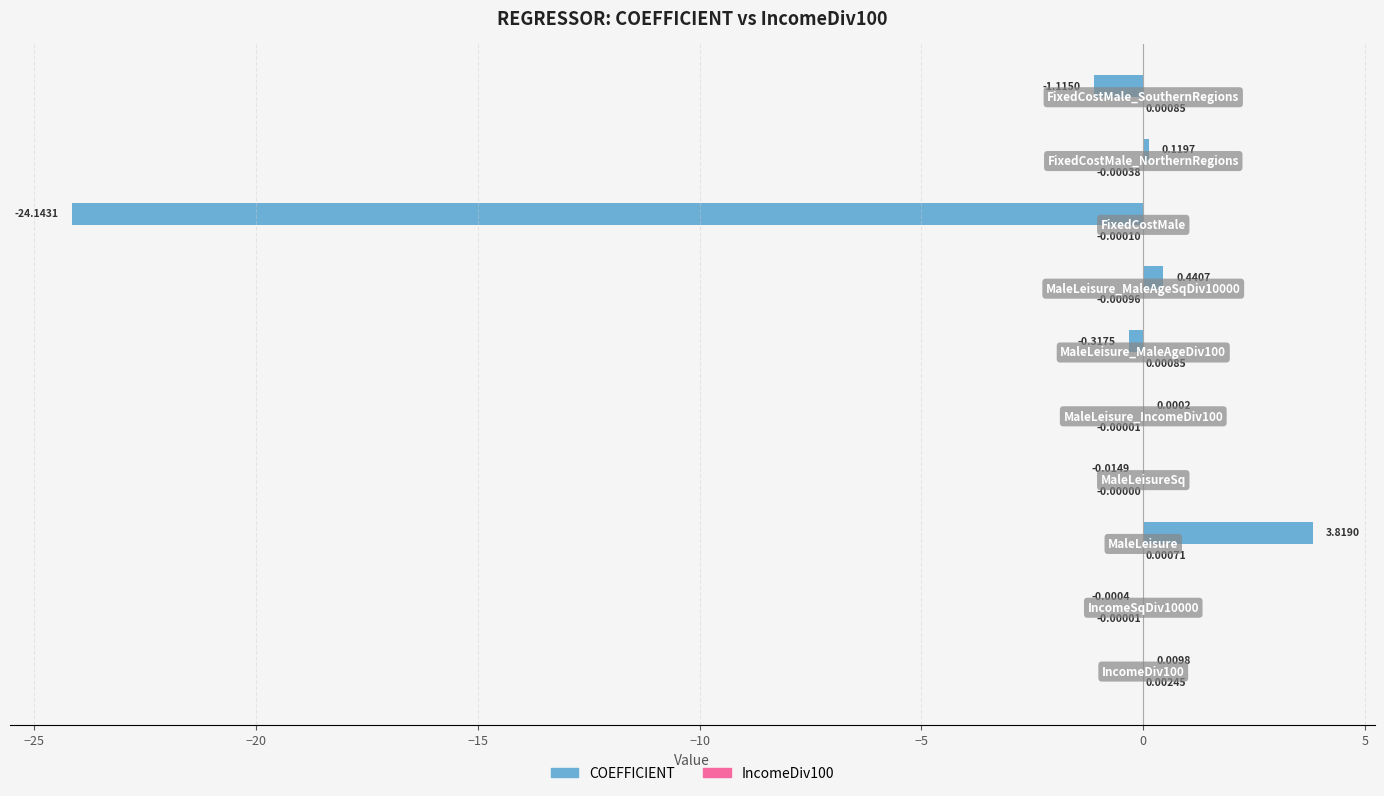

What is the sum of all COEFFICIENT values?

-21.2